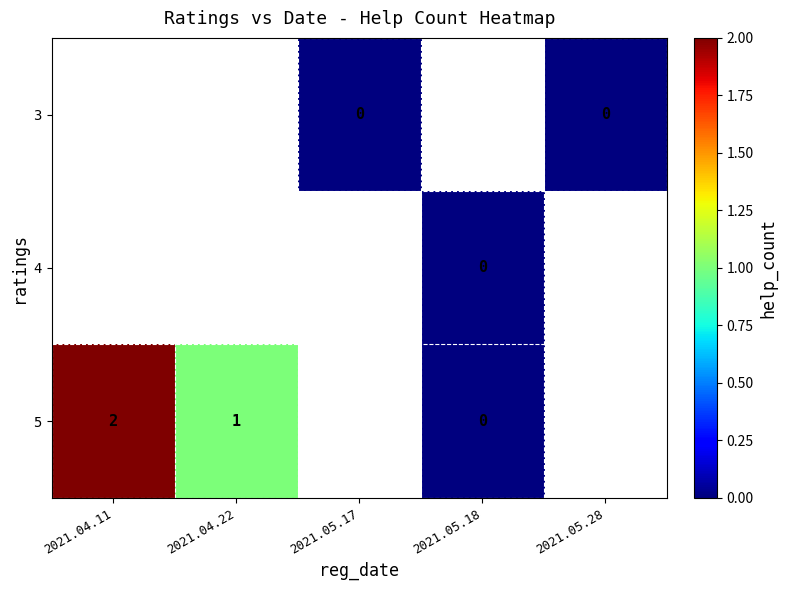

Is it true that 5 equals 0.0 at 2021.05.18?

True